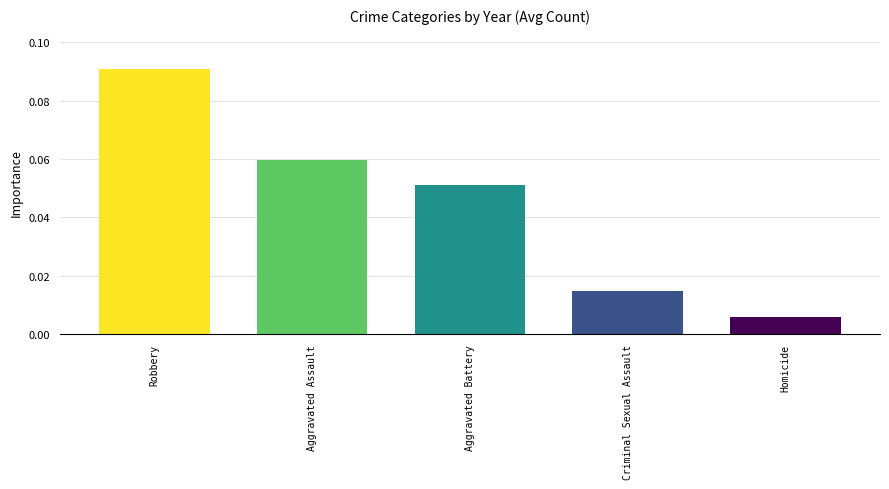

Does the chart contain any negative values?

No